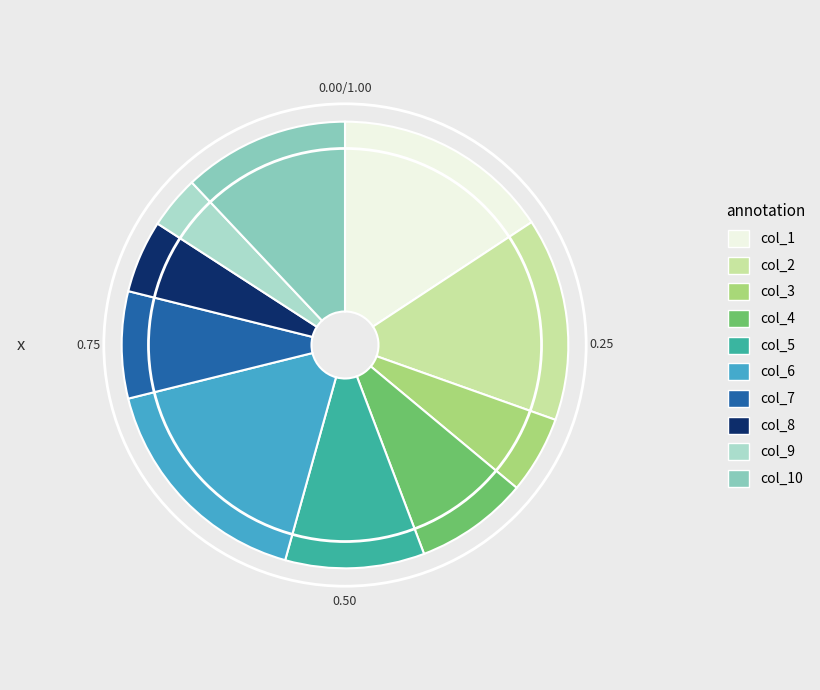

Is there any slice that represents more than half of the pie?

No